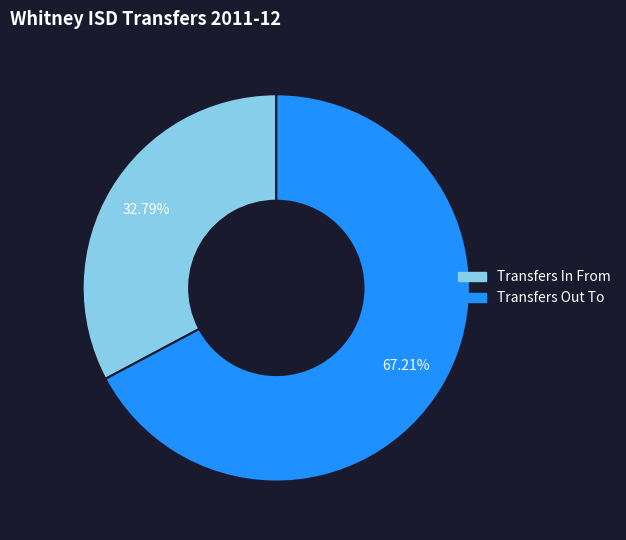

To the nearest percent, what is the average slice percentage?

50%